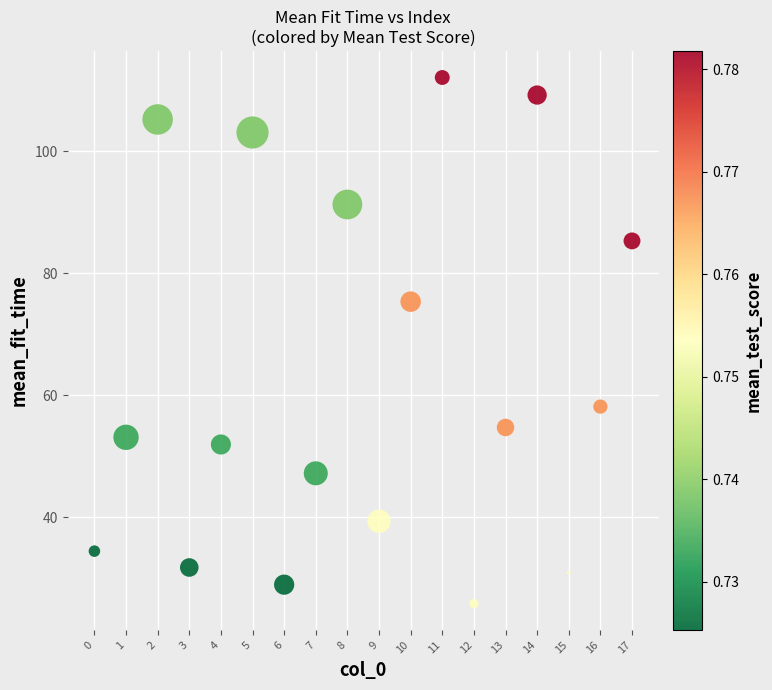

What is the range of Y values (max minus min)?

86.3